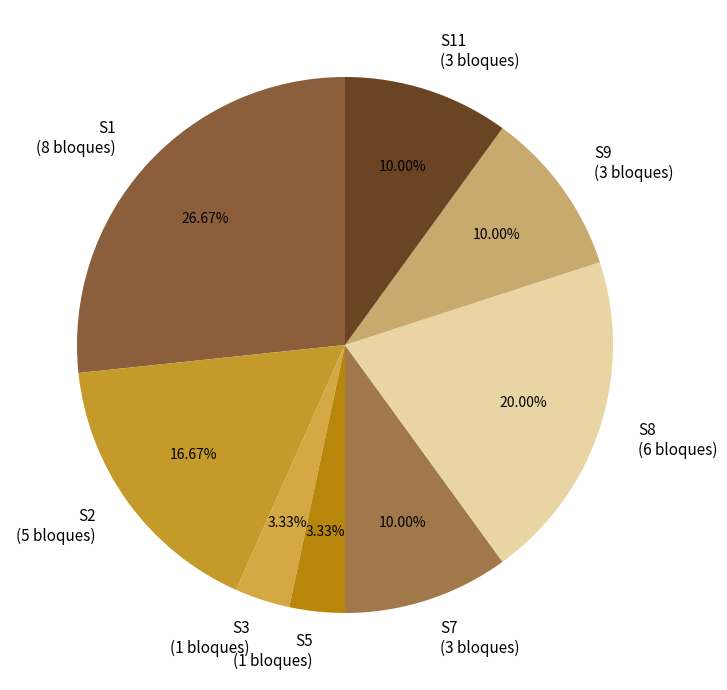

Is the sum of S2 (5 bloques) and S8 (6 bloques) greater than half?

No